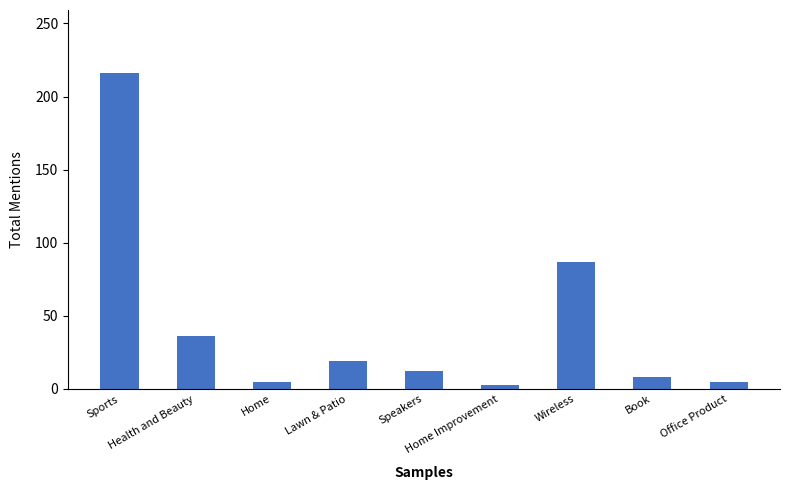

True or false: the data shows 216 at Sports.

True